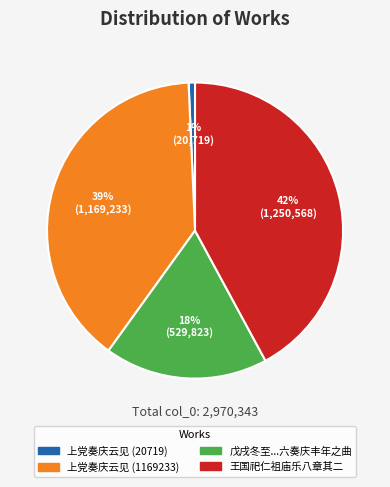

Combined, do 王国祀仁祖庙乐八章其二 and 上党奏庆云见 (1169233) account for over 50%?

Yes